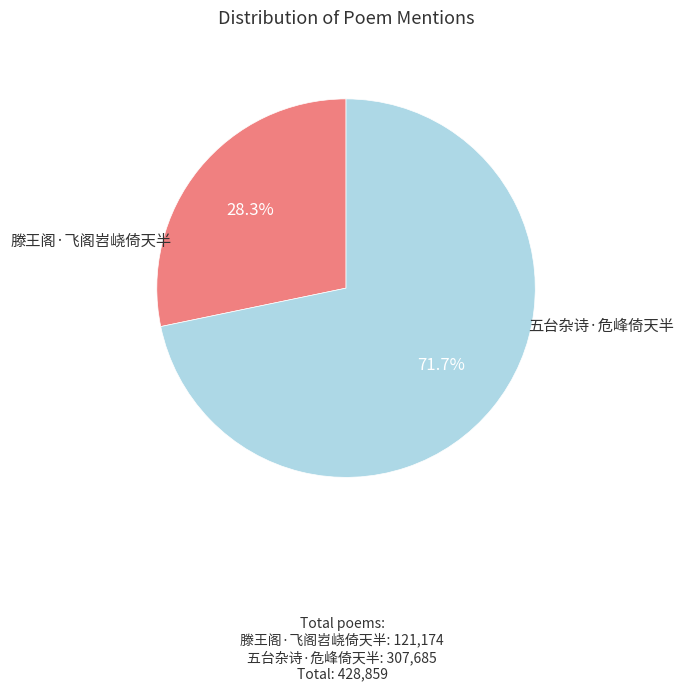

Is there a majority slice in this chart?

Yes